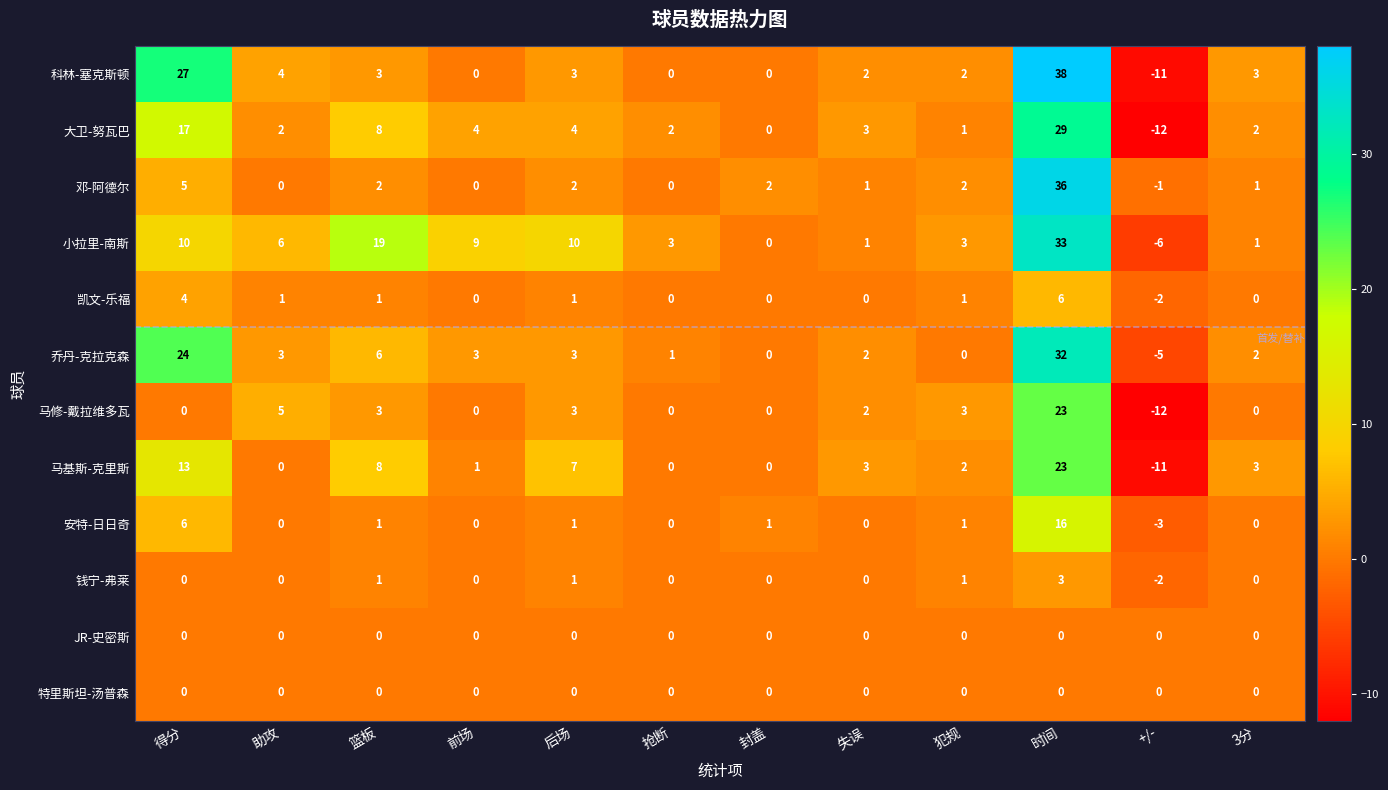

Which label corresponds to the largest value in the chart?

时间